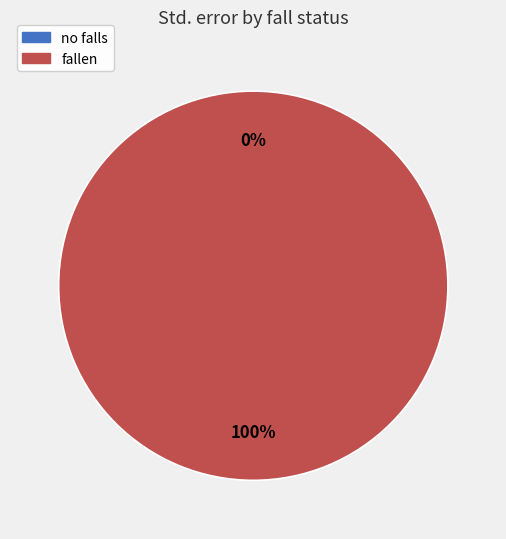

What portion of the pie excludes no falls?

100.0%